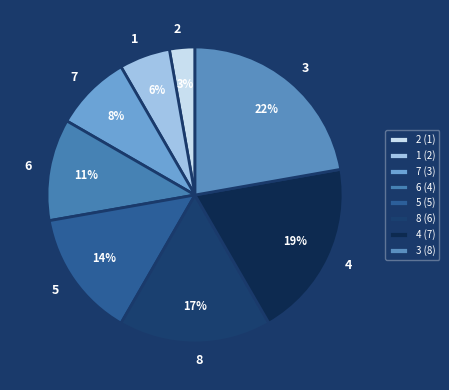

What percentage is the 8 slice, to the nearest percent?

17%